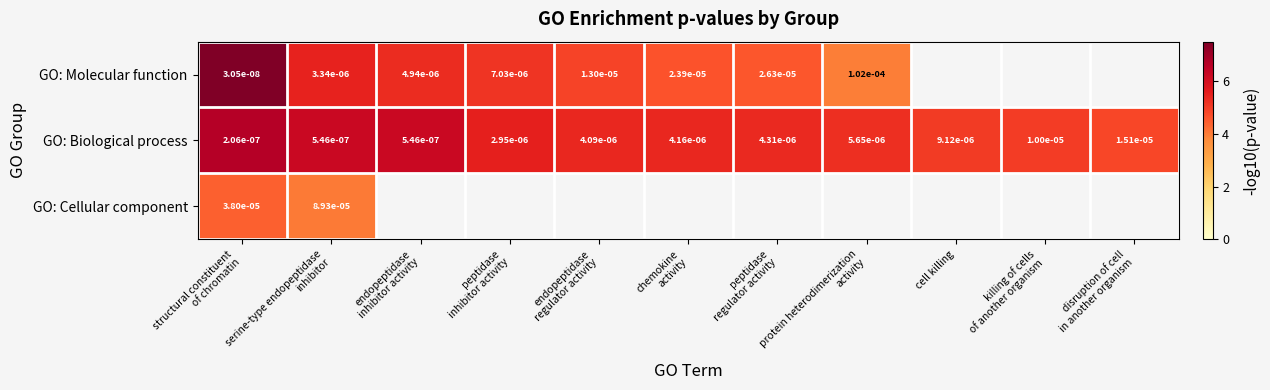

Which category has the highest value in the GO: Biological process series?

structural constituent of chromatin